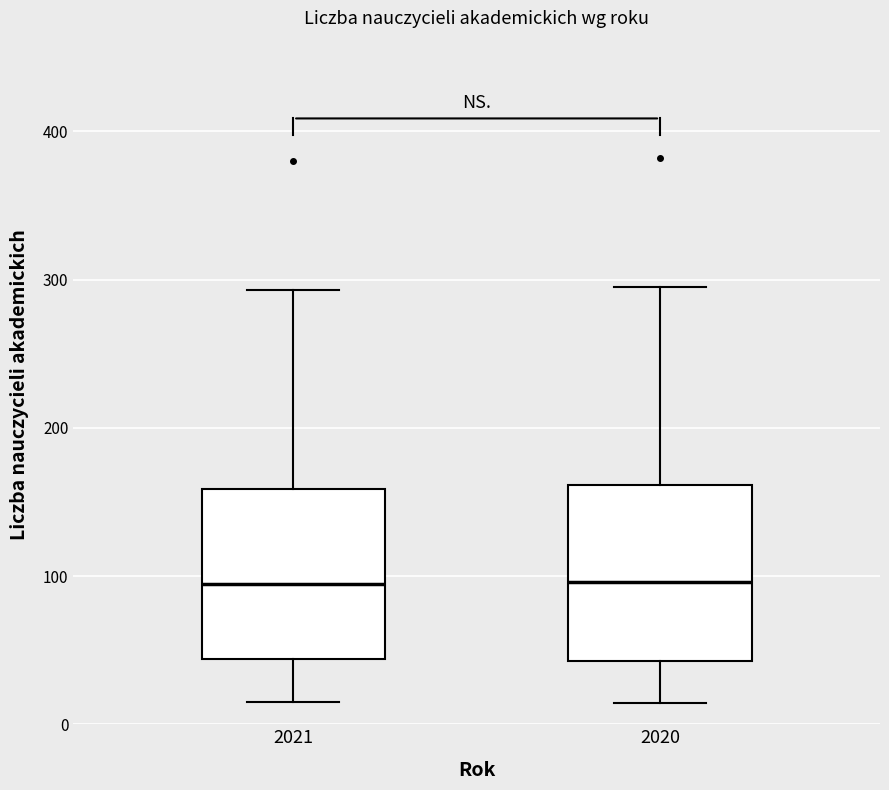

Reading left to right, read every box against the y-axis: the position of its median line, the range the box covers, and the ends of its whiskers. The values are not printed on the chart, so give them approximately, as read against the axis.

2021: median 90, box 40 to 160, whiskers 20 to 290
2020: median 100, box 40 to 160, whiskers 10 to 300